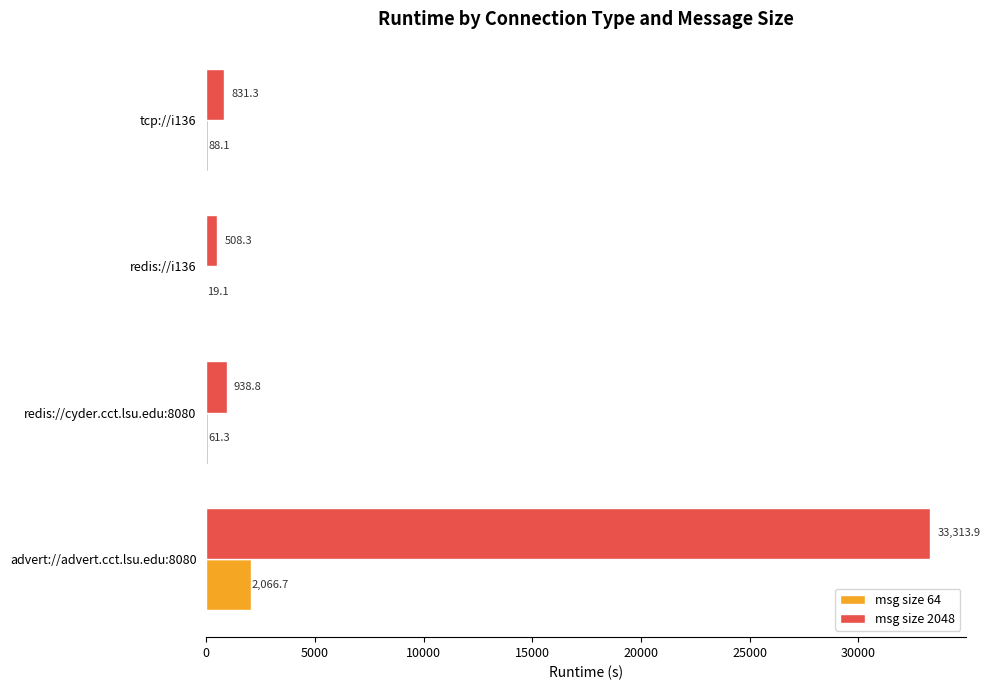

What is the total value across all series at tcp://i136?

919.4